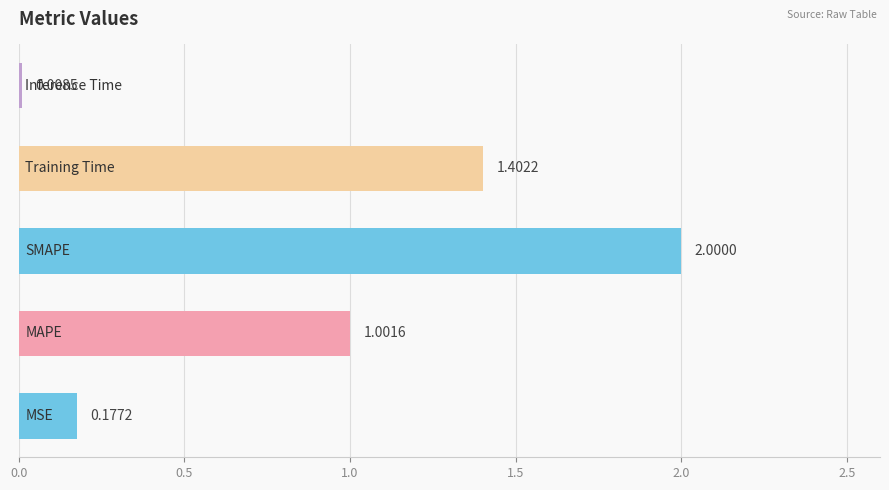

What is the sum of all values?

4.6